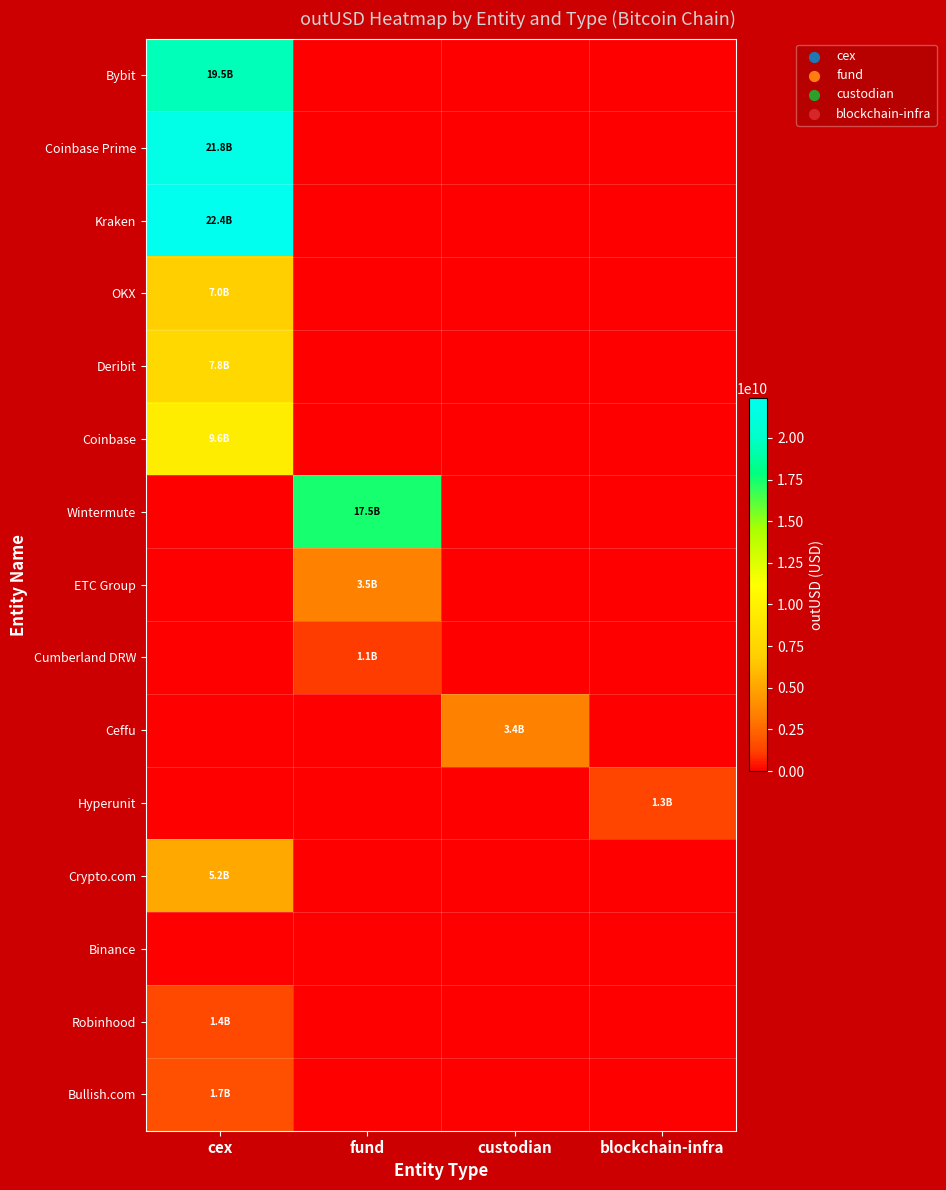

What is the total value across all series at cex?

96503591299.8